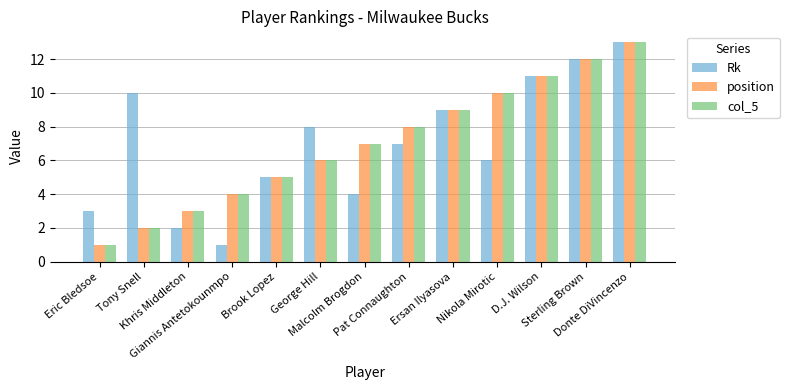

Is the value of position at Pat Connaughton greater than the value of col_5 at Malcolm Brogdon?

Yes